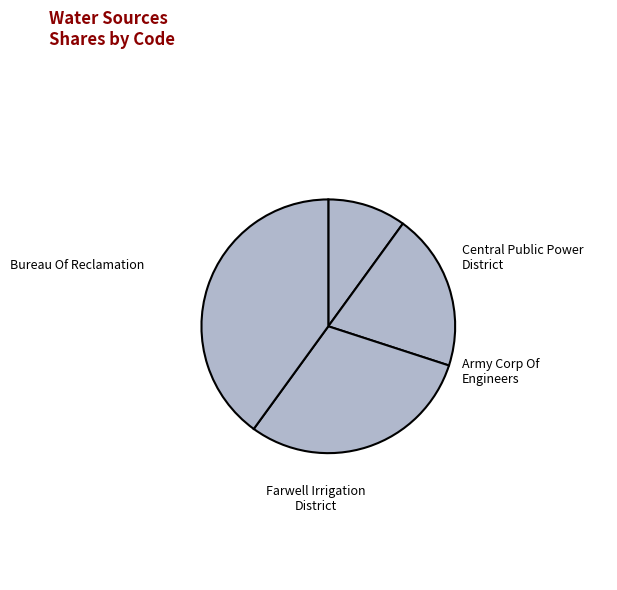

Is it true that Bureau Of Reclamation is 10% of the pie?

True